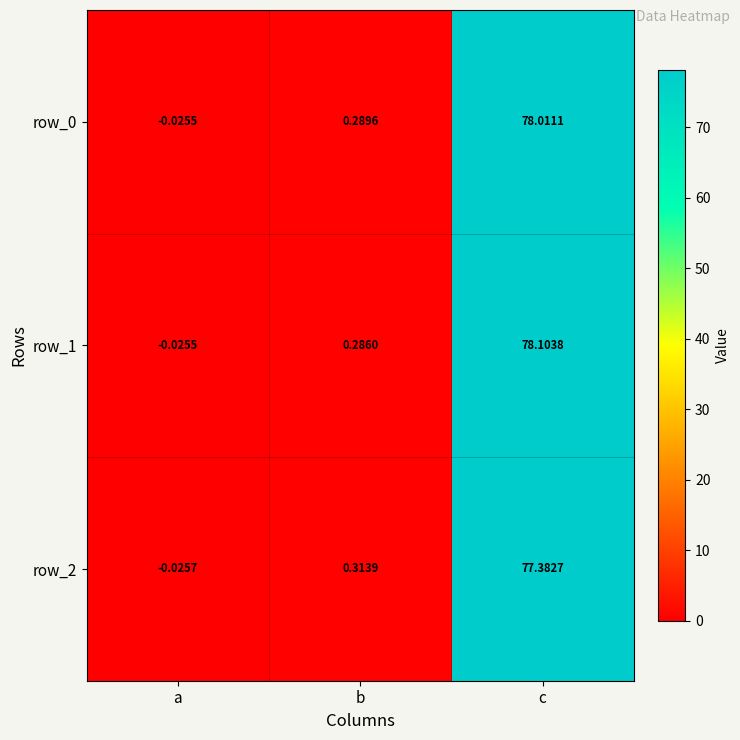

At which category is the sum across all series the highest?

c